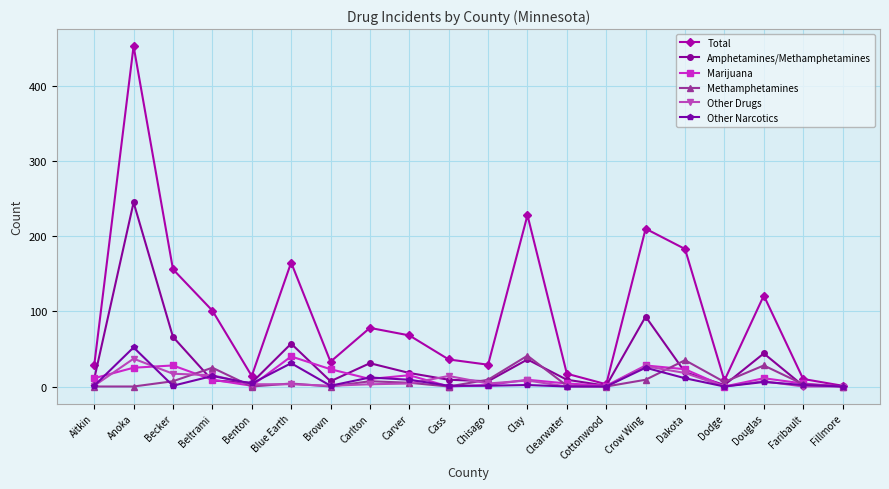

At which category does Amphetamines/Methamphetamines reach its first local peak?

Anoka